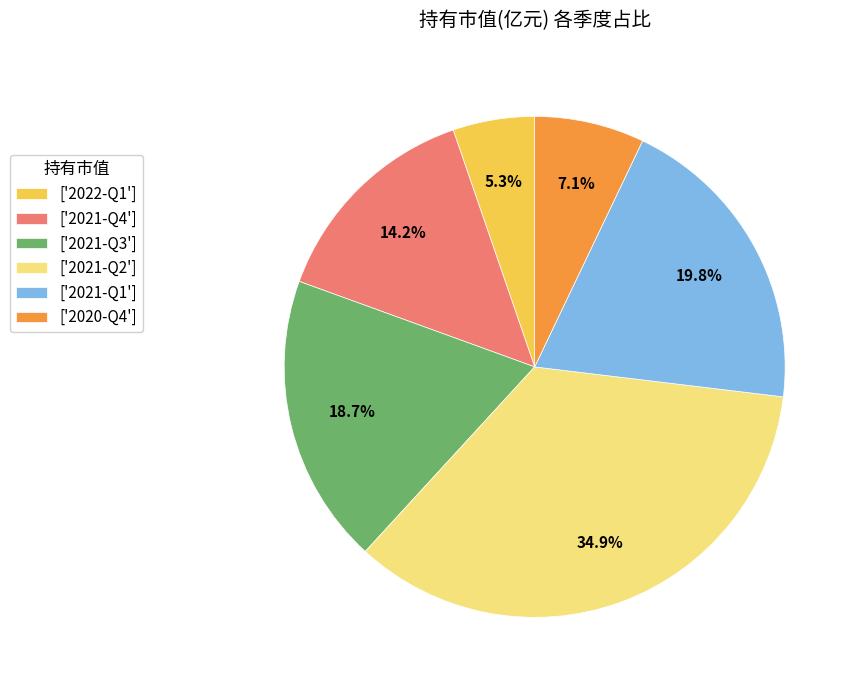

Between ['2022-Q1'] and ['2021-Q1'], which is larger?

['2021-Q1']